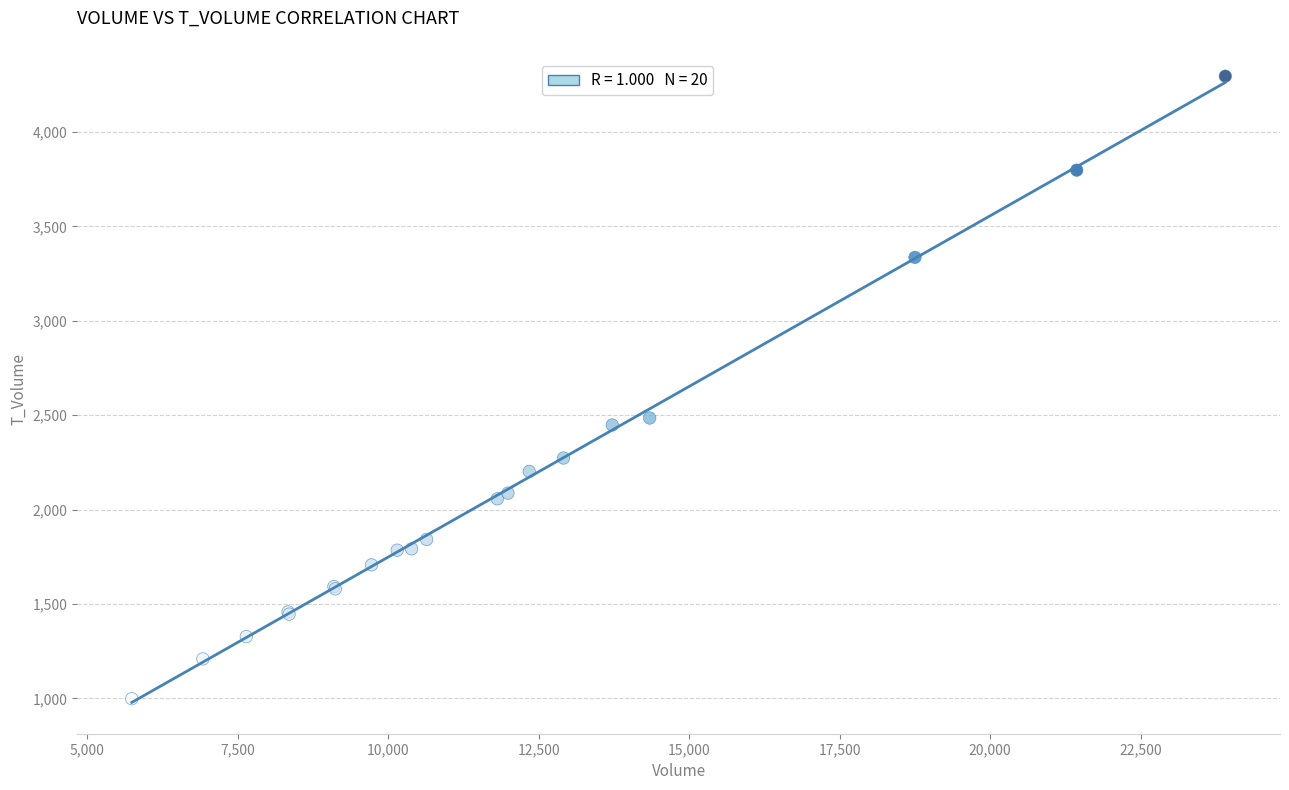

What Y value in the scatter plot is closest to 2647?

2485